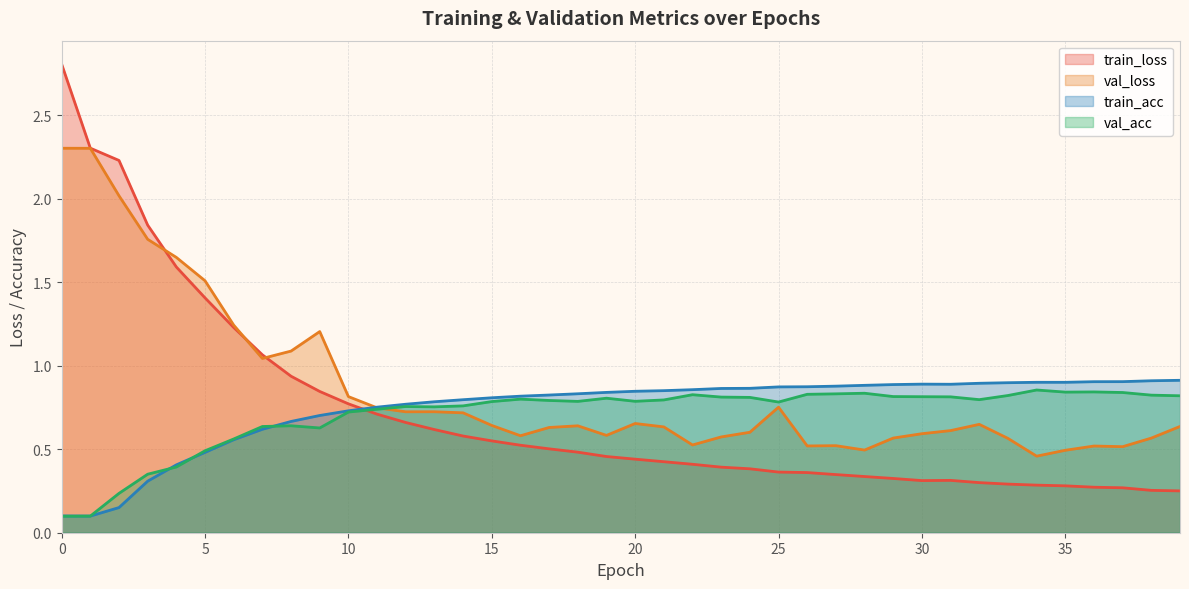

Is the value of val_acc at 5 greater than the value of val_loss at 32?

No